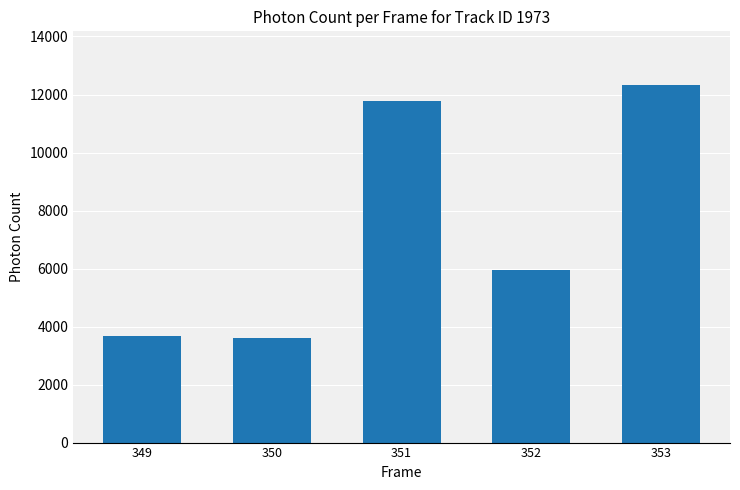

What is the greatest value displayed?

12328.6